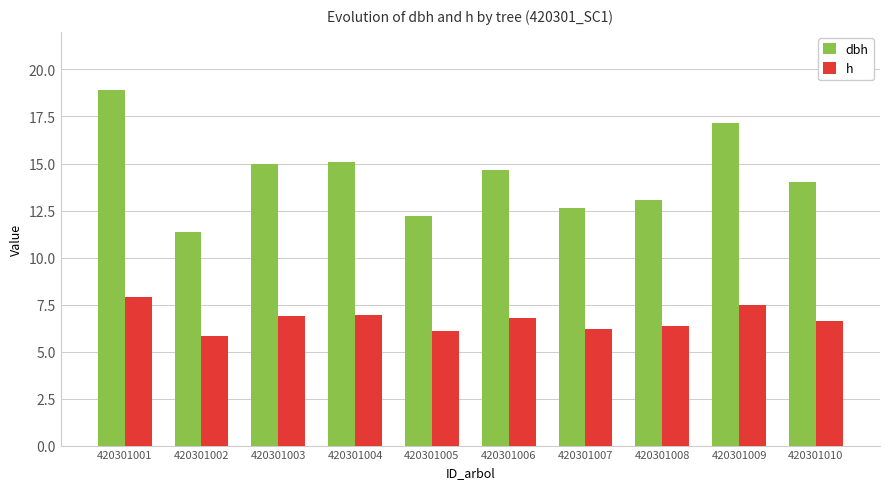

What is the value of the h bar at the 2nd from the left?

5.8